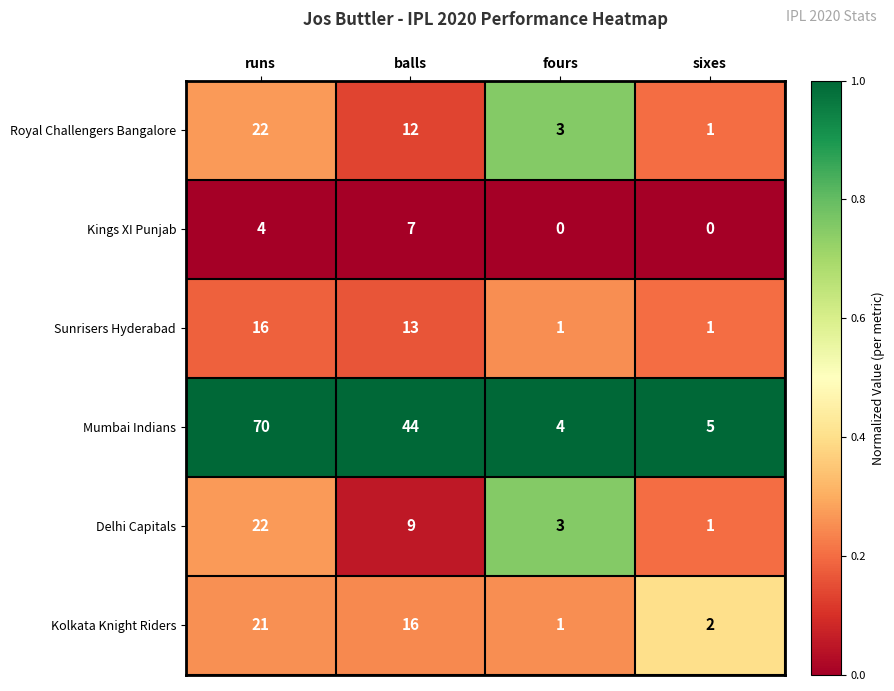

How many categories are shown in the chart?

4